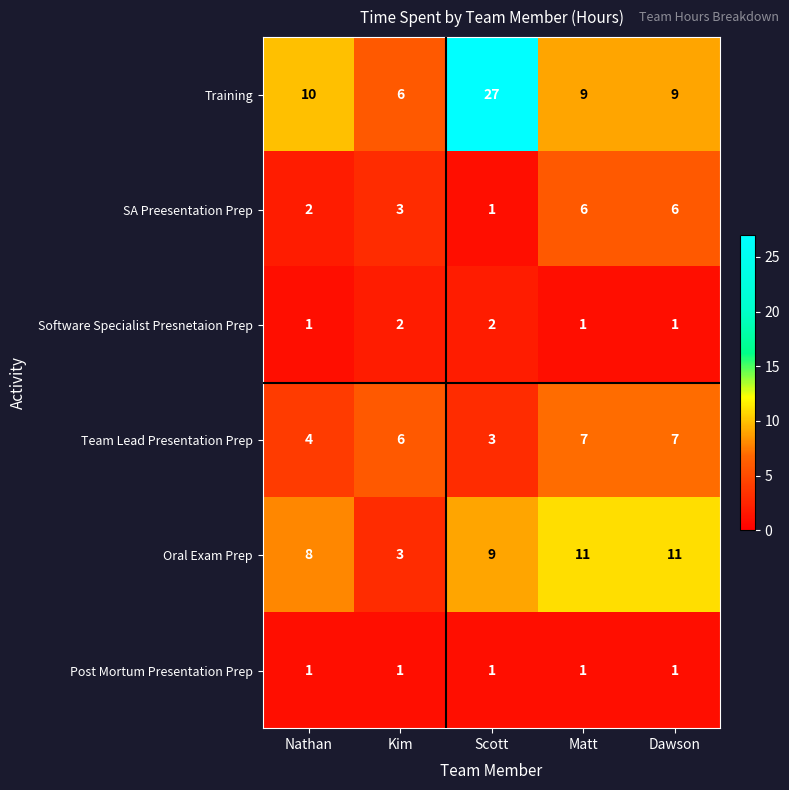

Is it true that Team Lead Presentation Prep equals 7 at Nathan?

False